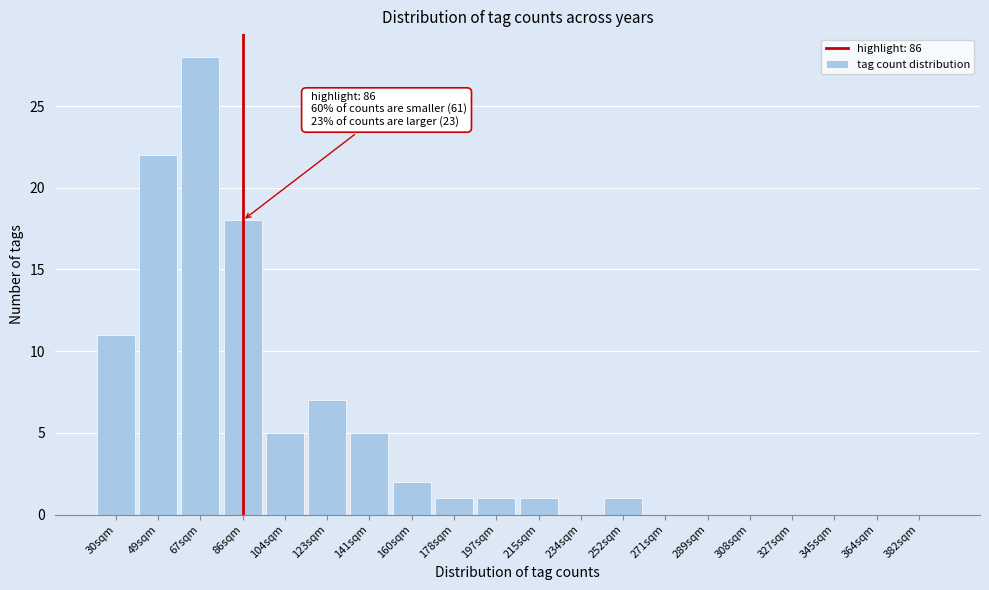

Reading left to right, extract all data points from this chart.

30sqm=11	49sqm=22	67sqm=28	86sqm=18	104sqm=5	123sqm=7	141sqm=5	160sqm=2	178sqm=1	197sqm=1	215sqm=1	234sqm=0	252sqm=1	271sqm=0	289sqm=0	308sqm=0	327sqm=0	345sqm=0	364sqm=0	382sqm=0